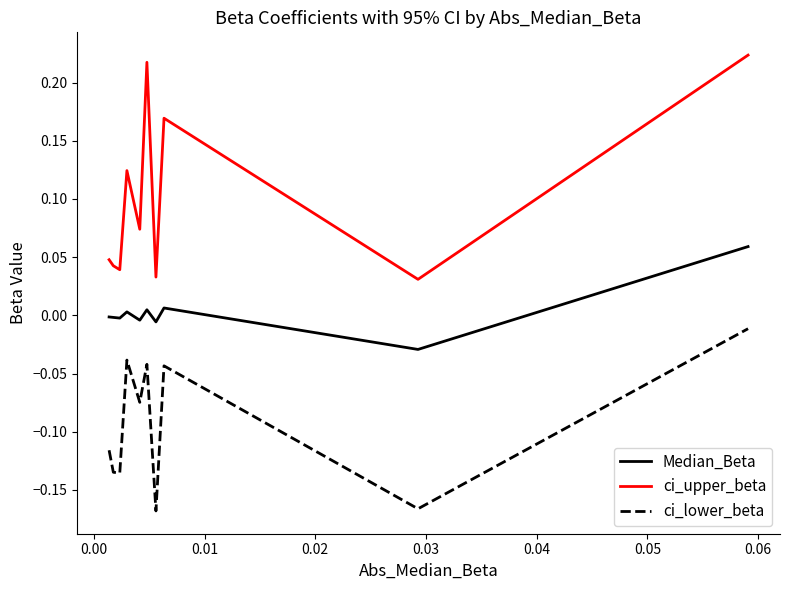

Which series has the widest spread of values?

ci_upper_beta